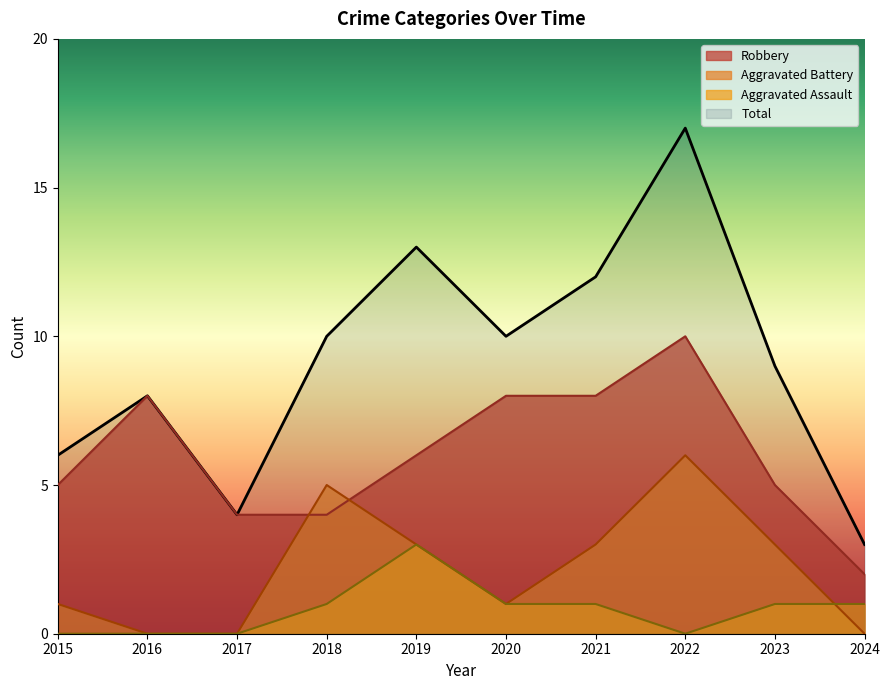

What is the lowest value of the Total series?

3